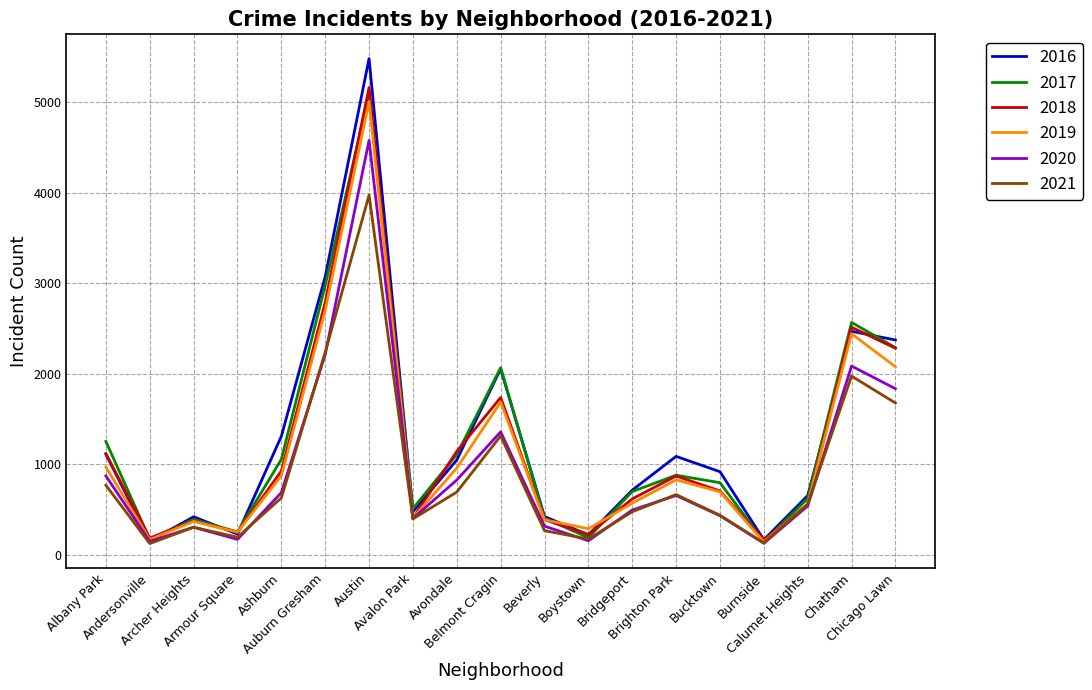

What is the maximum value shown in the chart?

5481